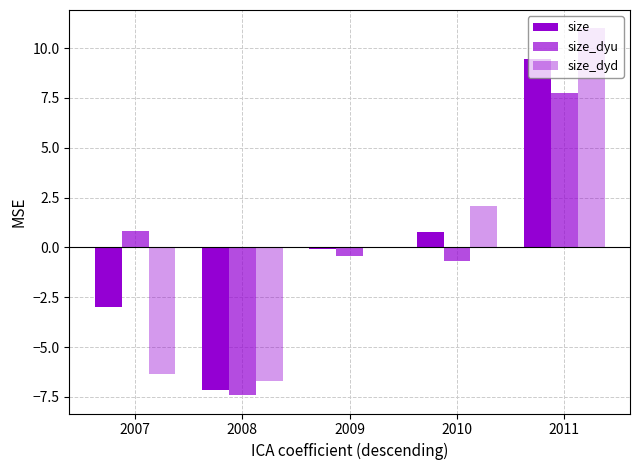

Count the number of categories in the chart.

5